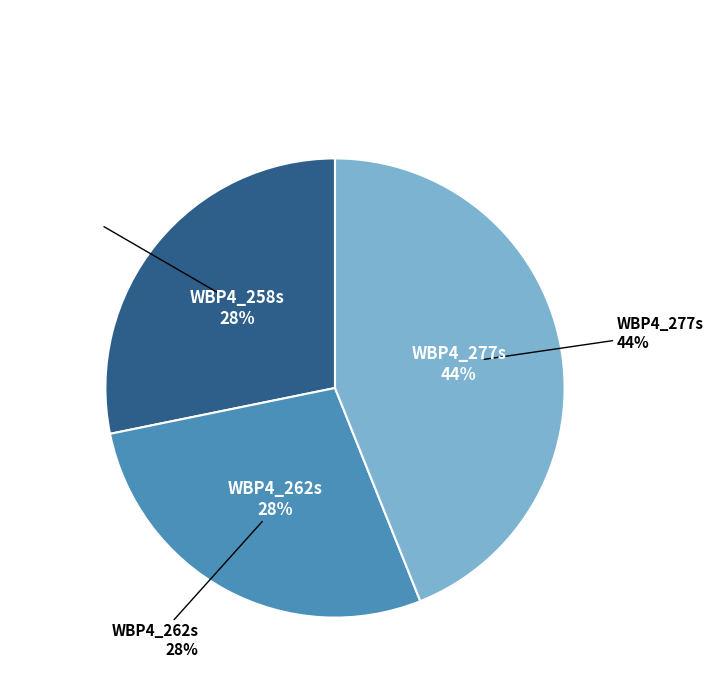

Count the number of slices in the pie.

3